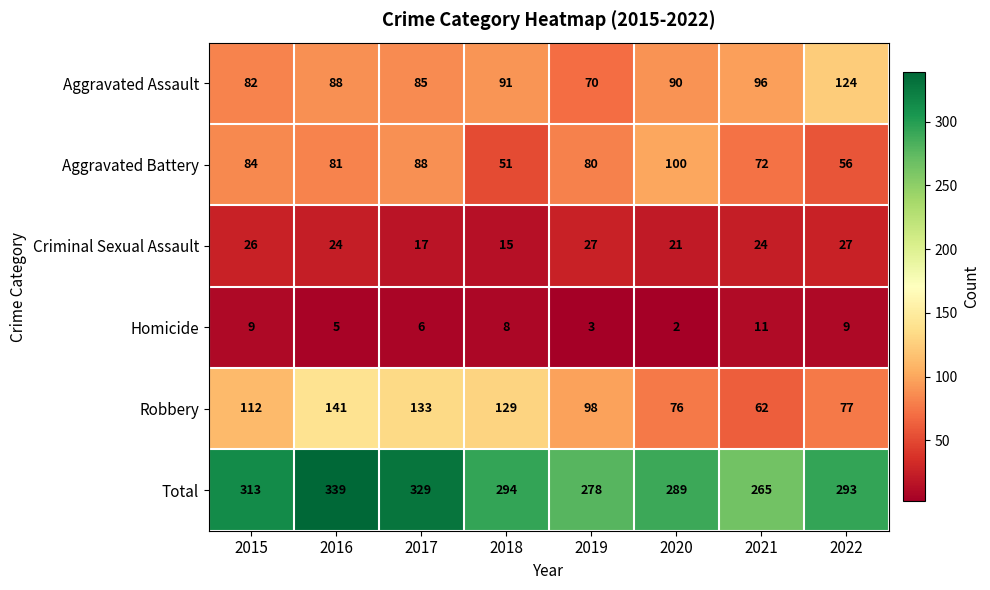

Which series has the largest range (max minus min)?

Robbery